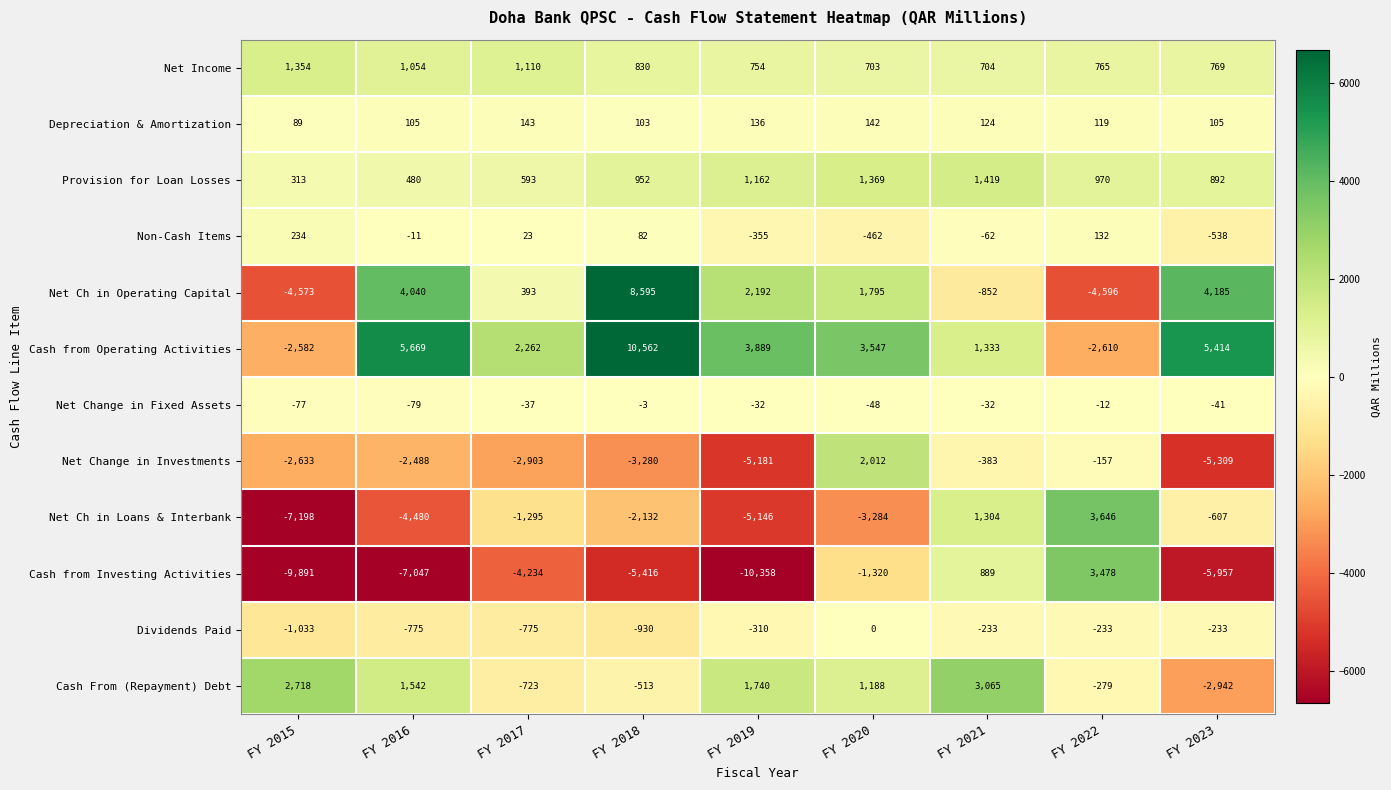

How many series are shown in this chart?

12